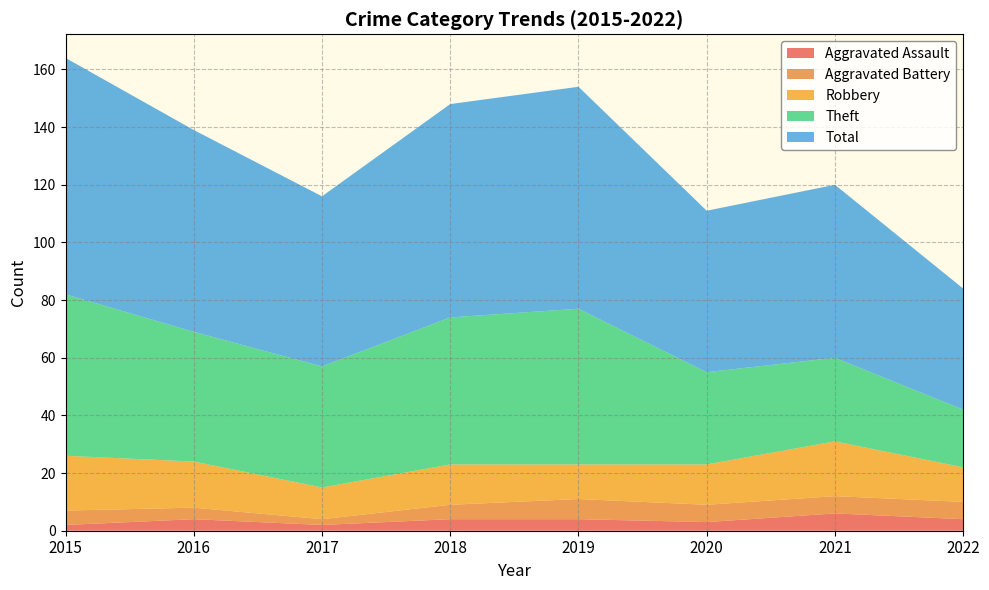

Reading left to right, list all the values displayed in this chart.

Aggravated Assault: 2	4	2	4	4	3	6	4
Aggravated Battery: 5	4	2	5	7	6	6	6
Robbery: 19	16	11	14	12	14	19	12
Theft: 56	45	42	51	54	32	29	20
Total: 82	70	59	74	77	56	60	42